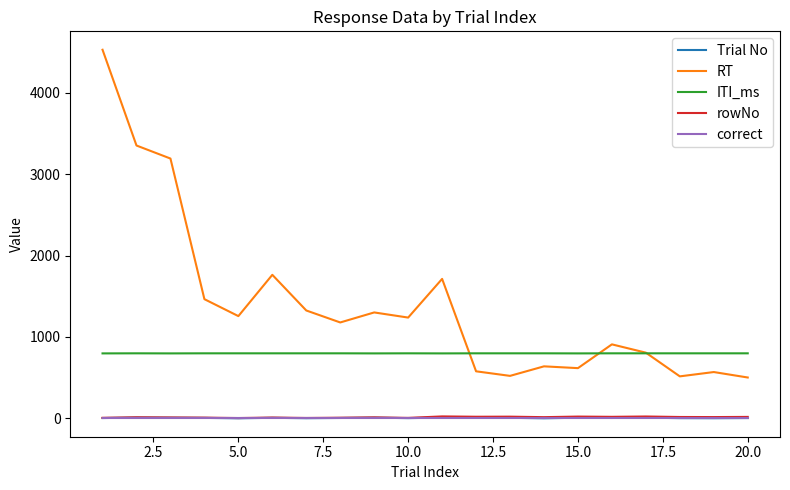

What is the minimum value for ITI_ms?

798